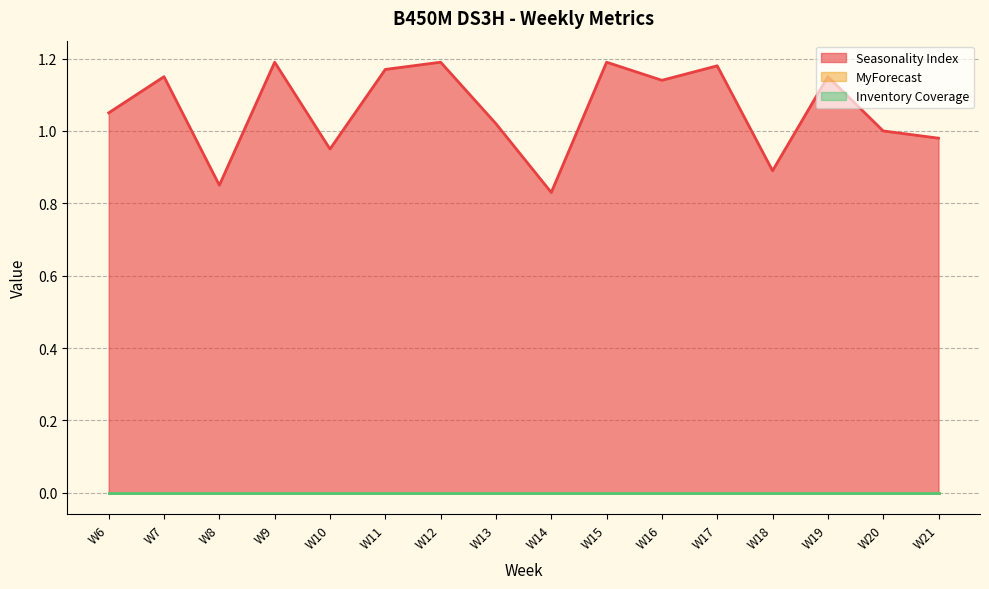

True or false: Inventory Coverage and Seasonality Index intersect in this chart.

False